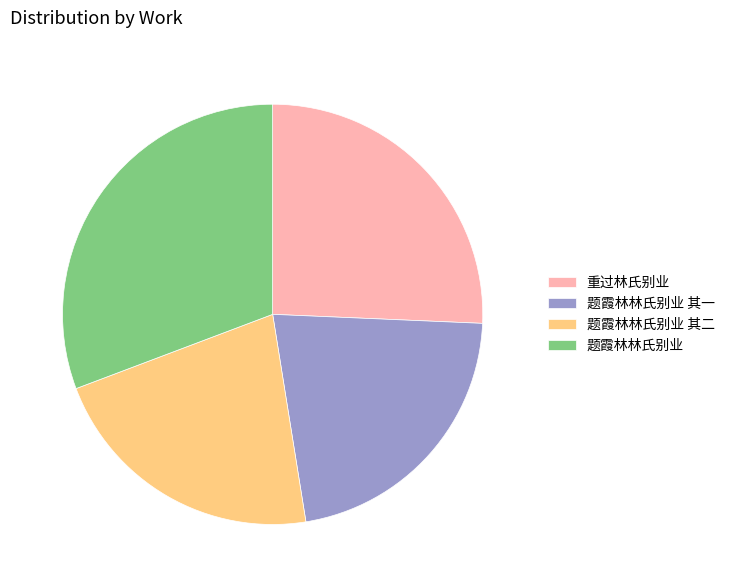

Is 重过林氏别业 the majority of the pie?

No